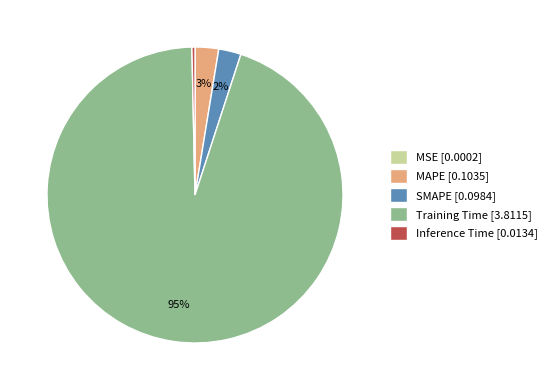

True or false: Inference Time accounts for 0% of the total.

True